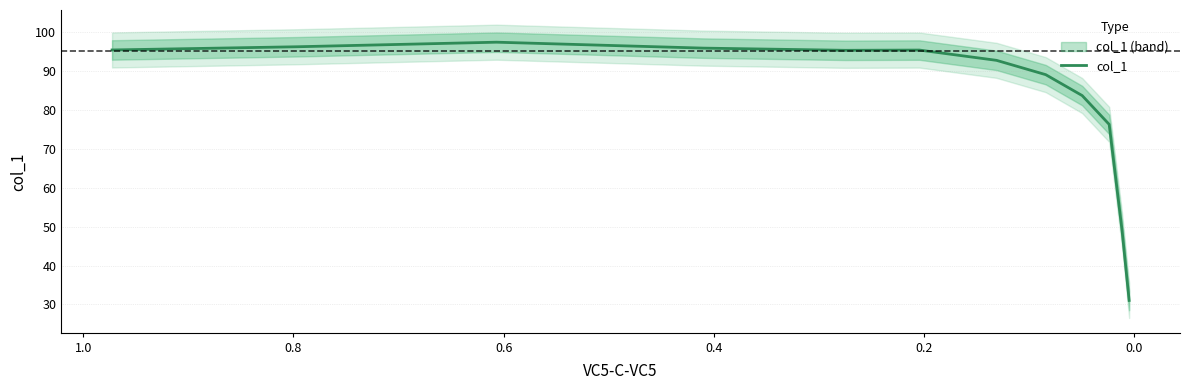

What is the average value?

83.1